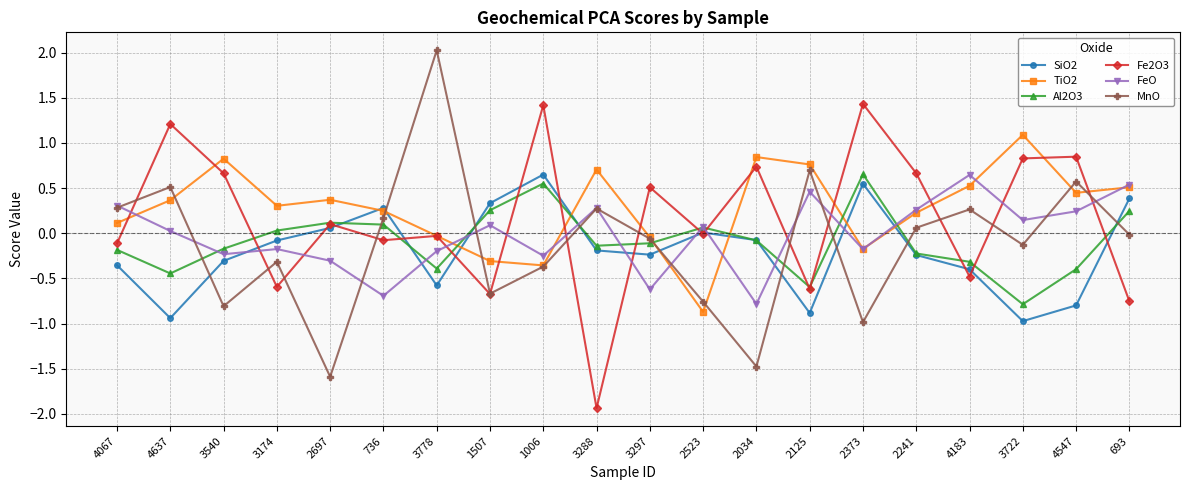

Is this an area chart (filled region under the line)?

No